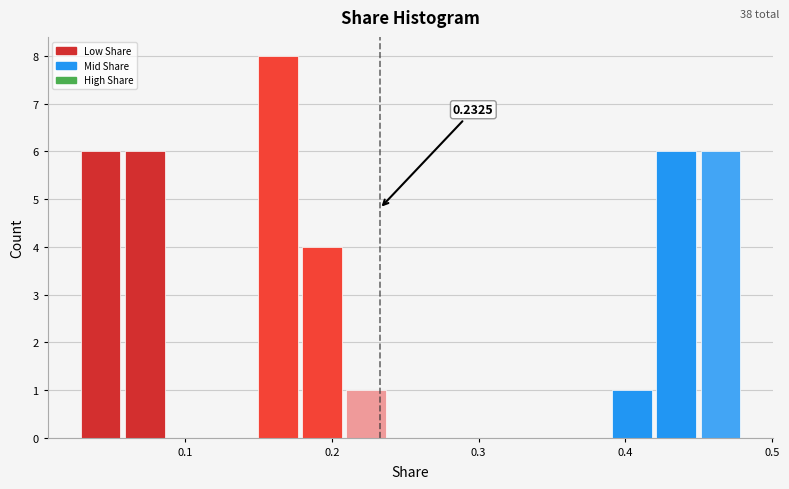

Read against the x-axis, roughly where is the centre of the tallest bar?

0.16